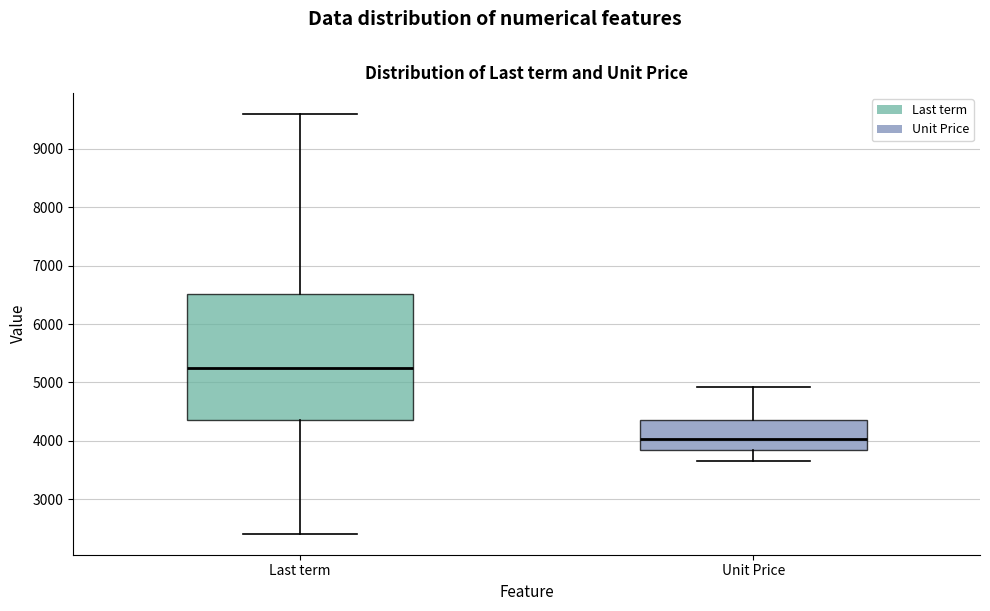

Reading left to right, transcribe this box plot: for each box, give where its median line is, the range the box spans, and where its two whiskers end, as read against the y-axis. The values are not printed on the chart, so give them approximately, as read against the axis.

Last term: median 5200, box 4300 to 6500, whiskers 2400 to 9600
Unit Price: median 4000, box 3800 to 4300, whiskers 3700 to 4900